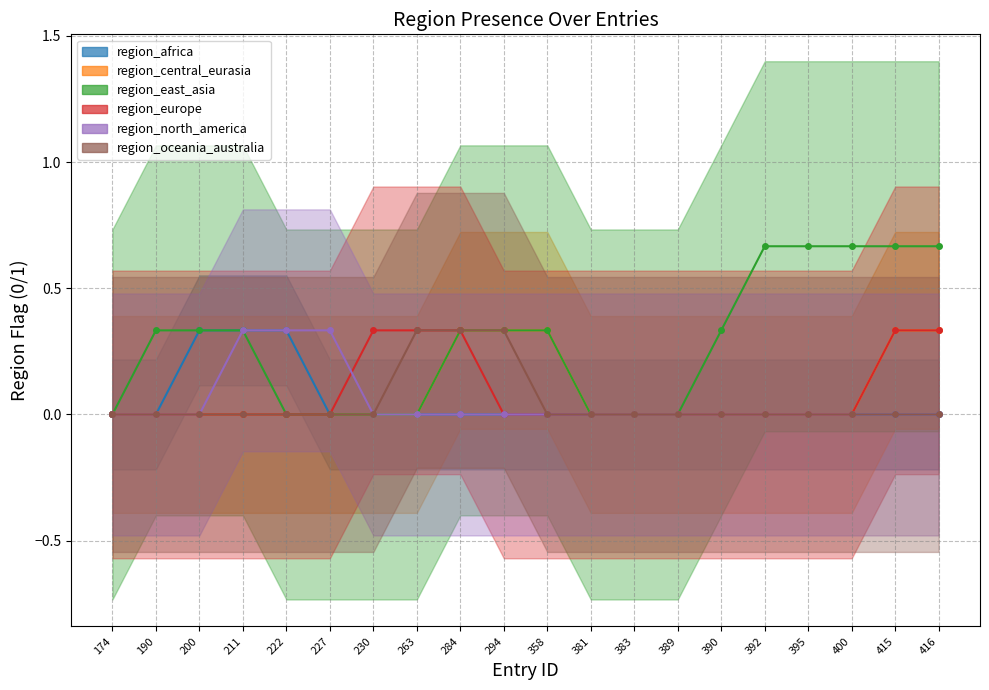

Which category has the lowest value in the region_north_america series?

174